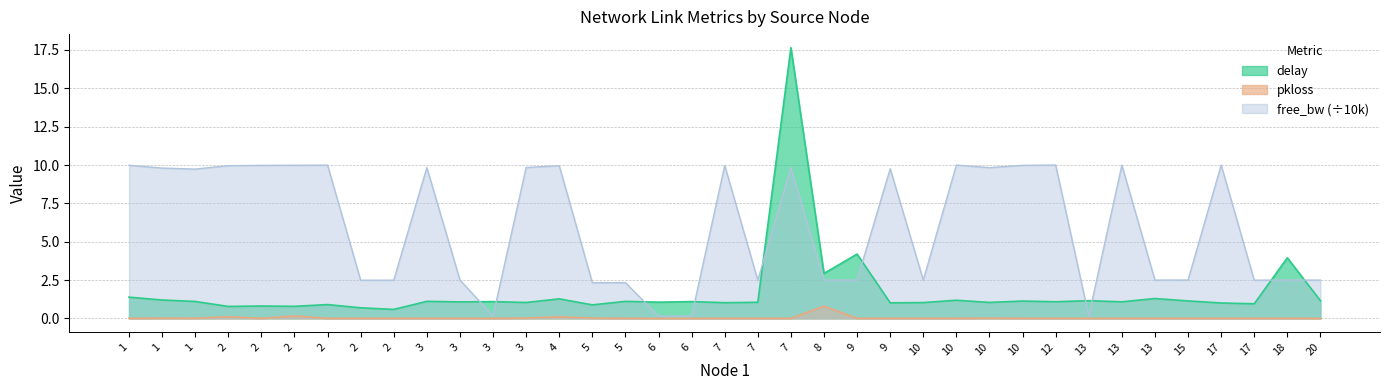

True or false: delay has a value of 0.7 at 2.

True